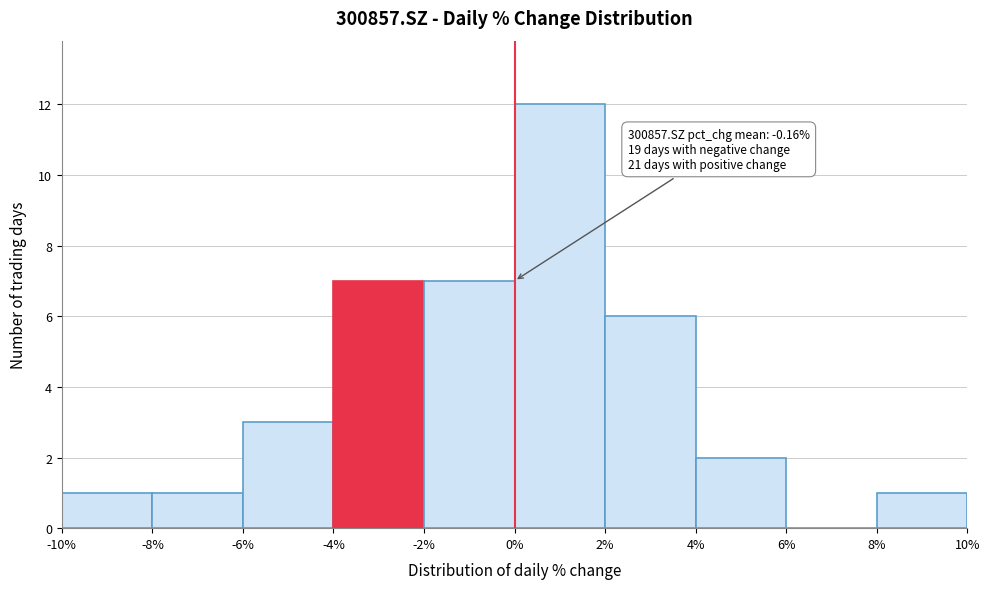

Which range on the x-axis has the tallest bar?

0% to 2%